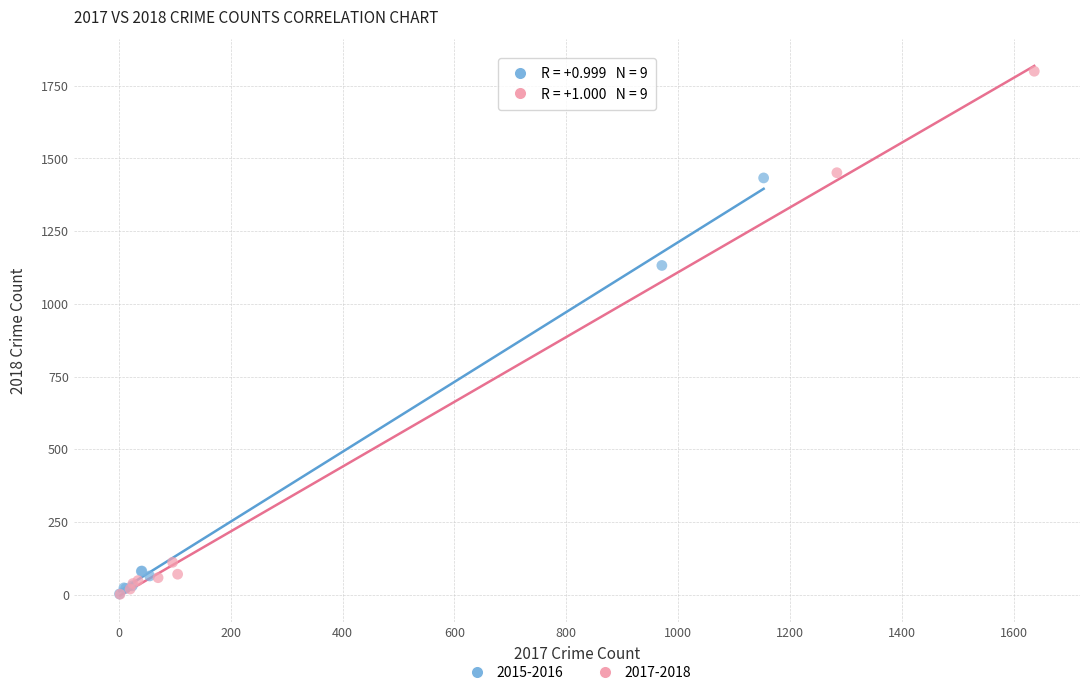

Which series has the widest spread of Y values?

2017-2018